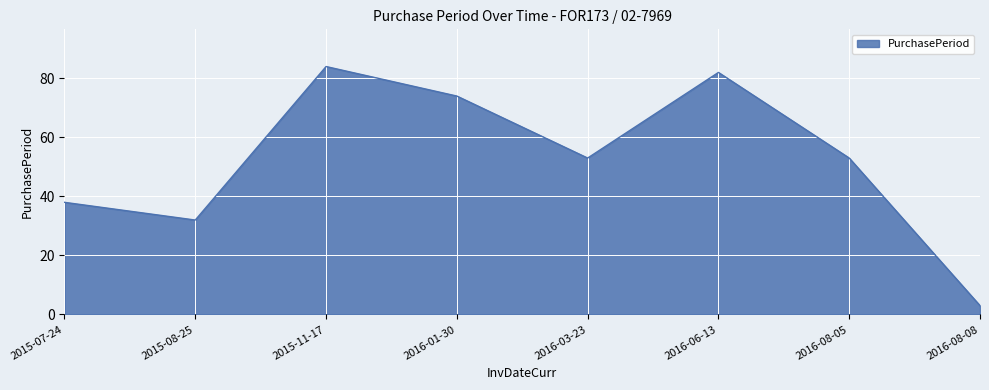

Where does the data first go above 53?

2015-11-17